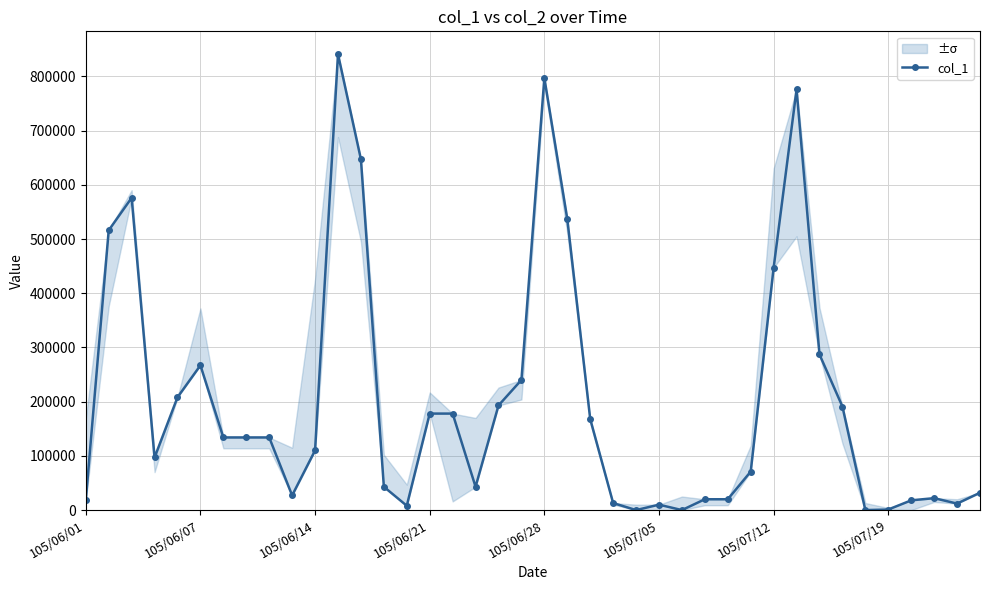

Count the number of values greater than 134000.

17